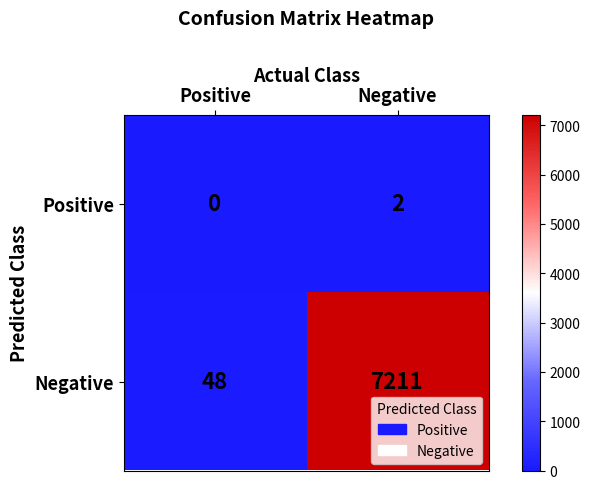

At how many categories does at least one series exceed 1741?

1